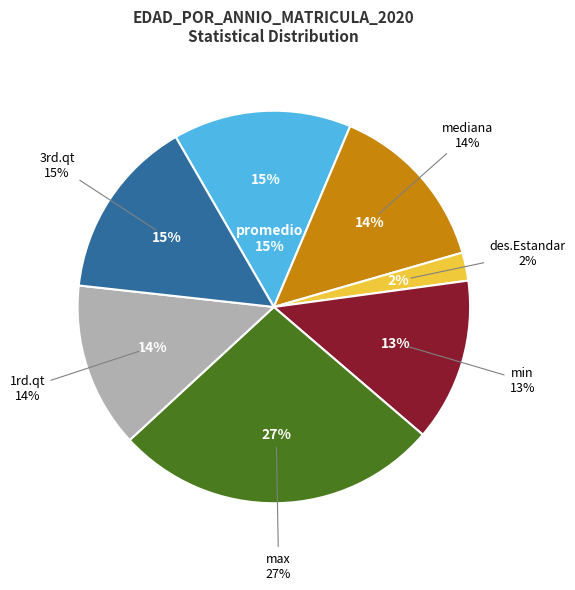

To the nearest percent, what is the average slice percentage?

14%